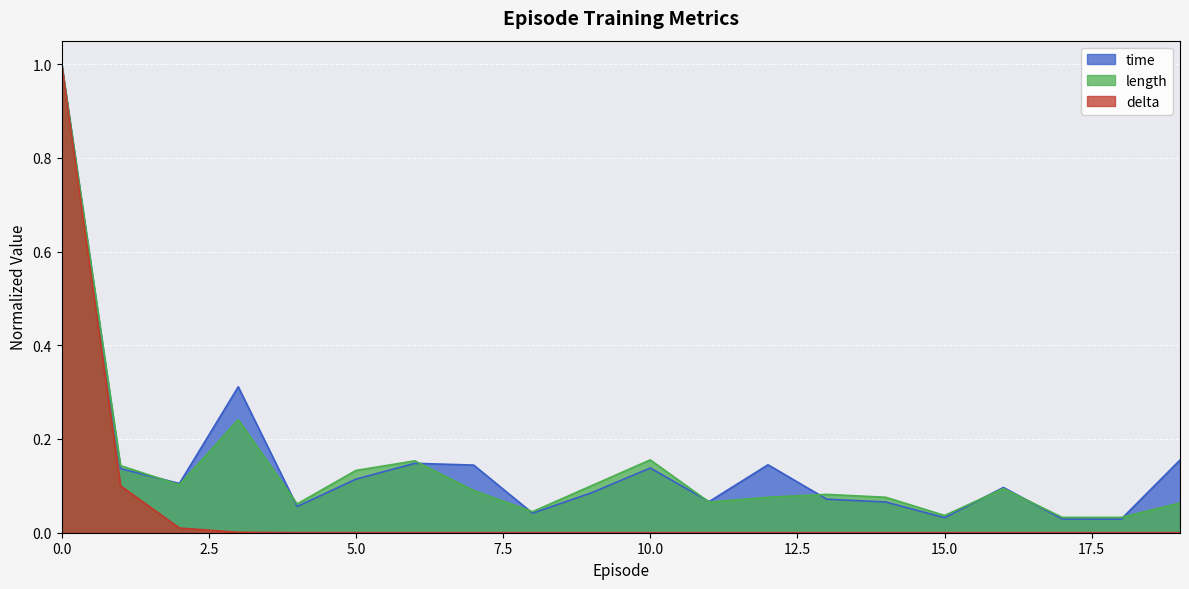

True or false: time and length intersect in this chart.

True